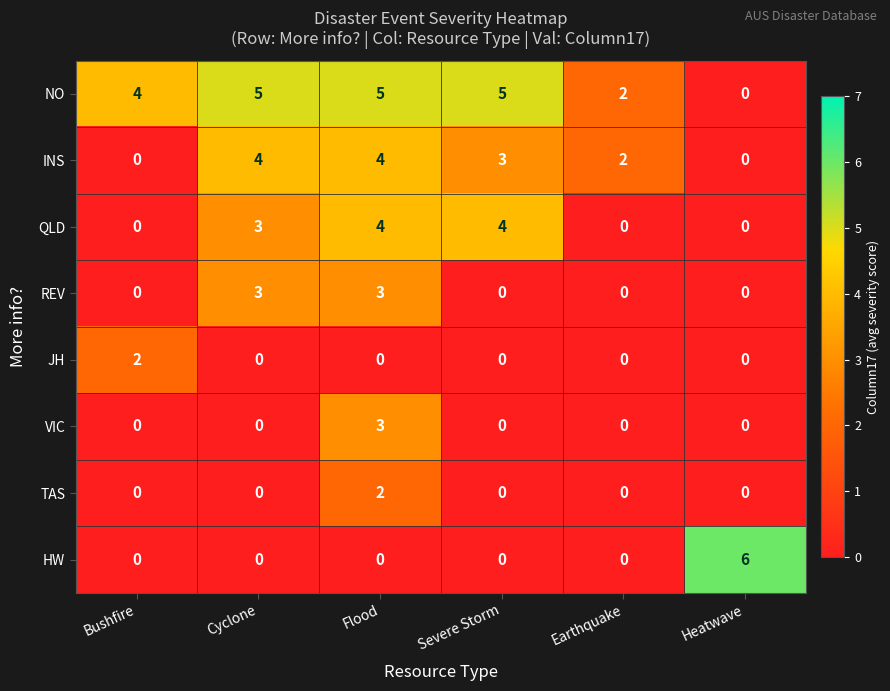

What is the approximate value of INS at Cyclone?

4